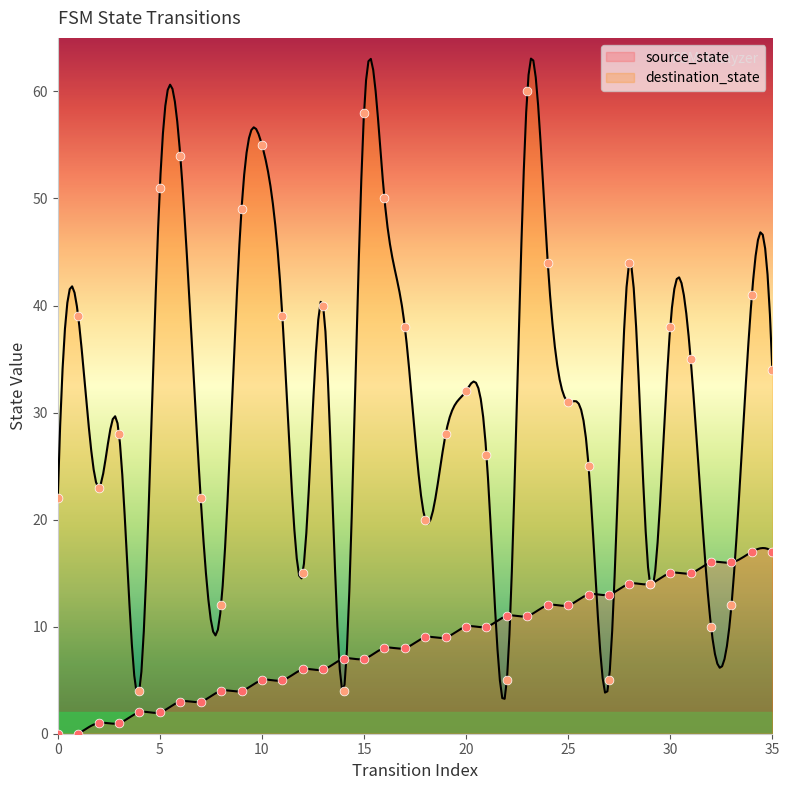

At which category is the sum across all series the highest?

23